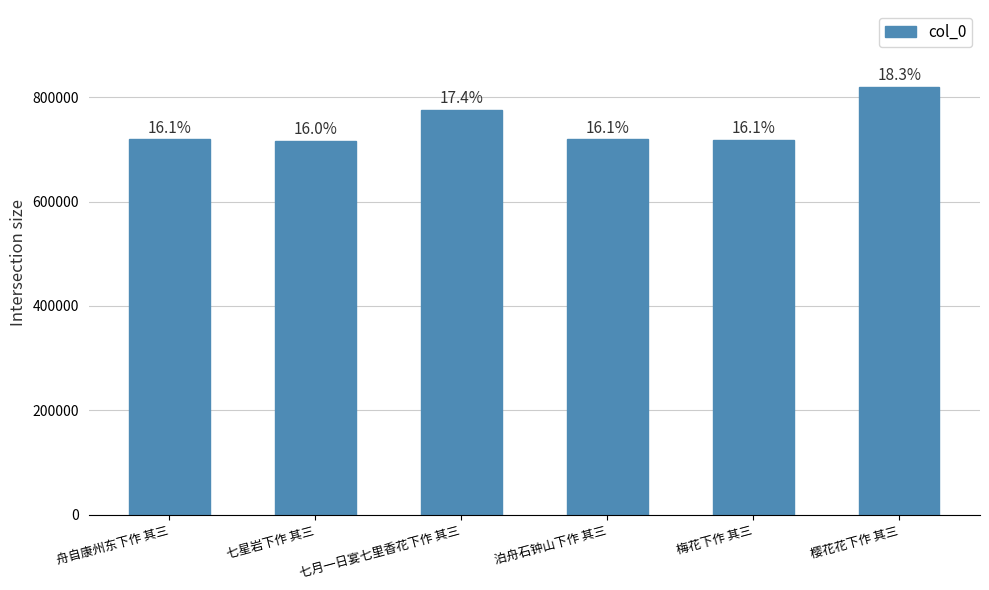

How many bars are there in total?

6